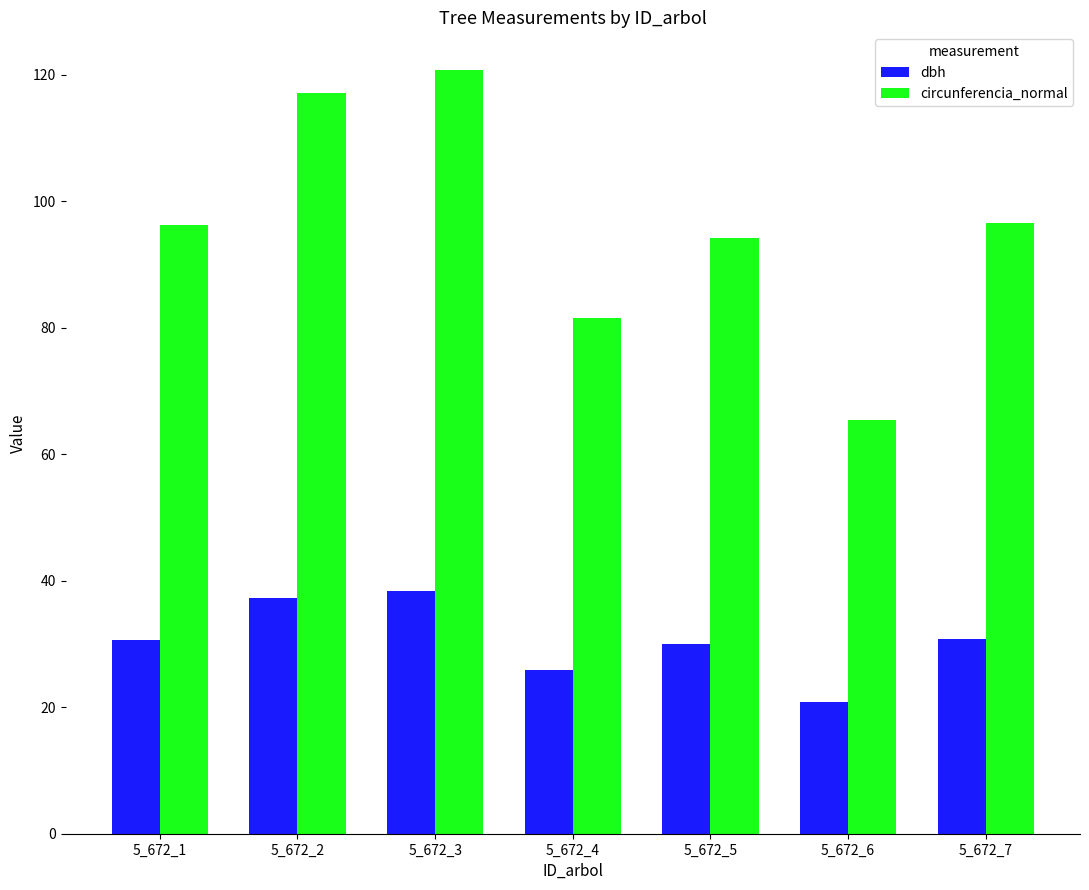

At 5_672_3, list the series in order from largest to smallest.

circunferencia_normal, dbh